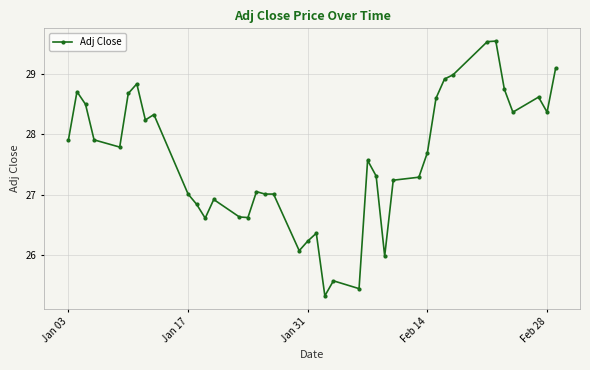

What is the value of the 29th point from the left?

27.3